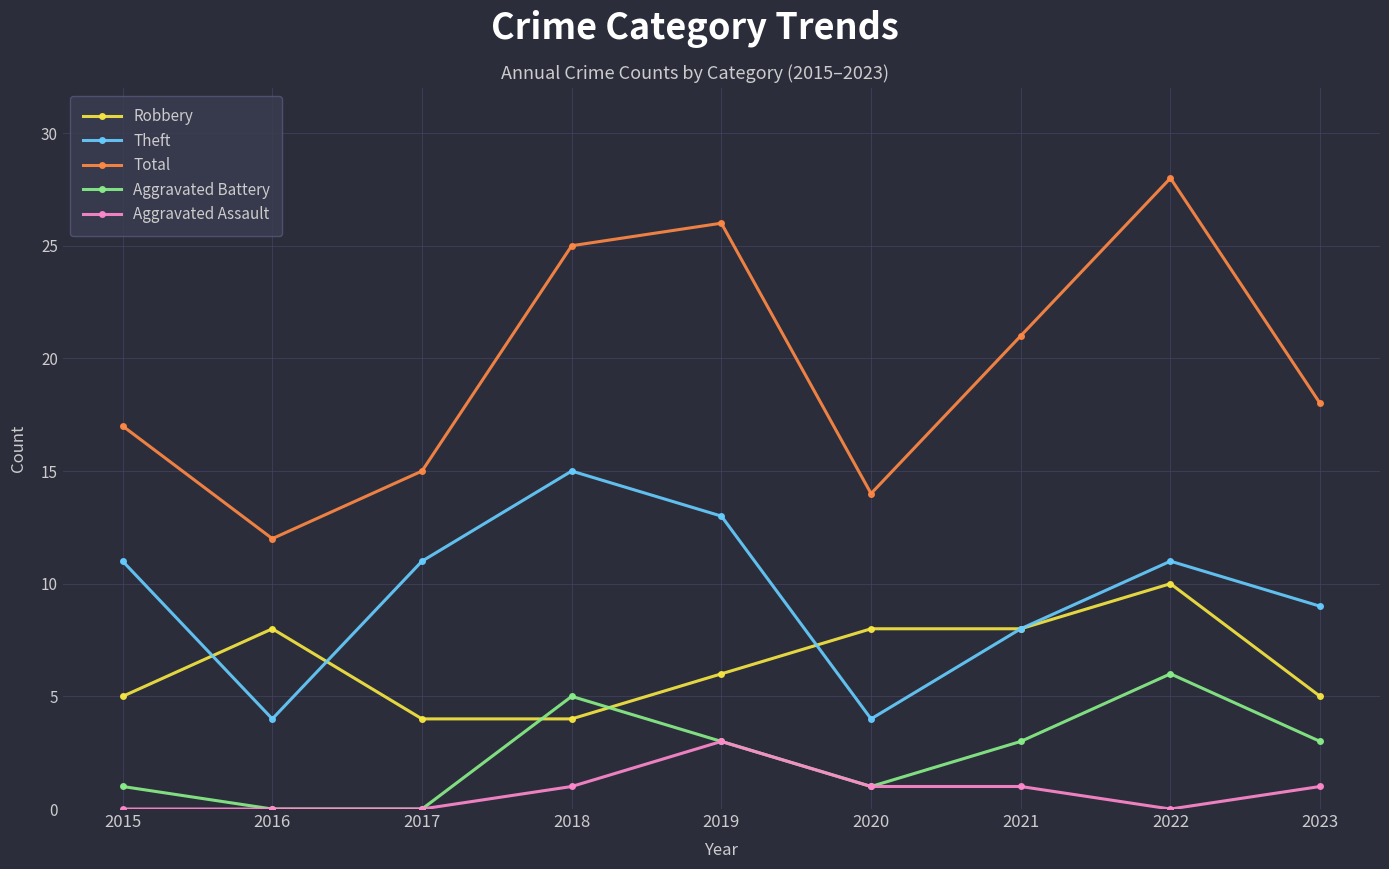

What is the sum of the Robbery values at 2018 and 2020?

12